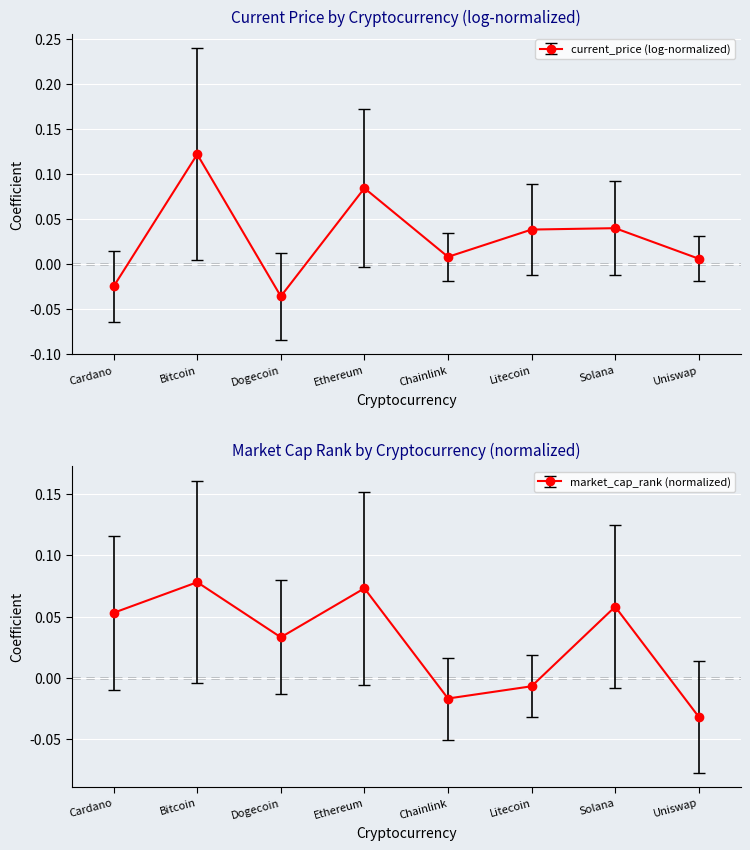

List the labels in order of value, largest first.

Bitcoin, Ethereum, Solana, Cardano, Dogecoin, Litecoin, Chainlink, Uniswap